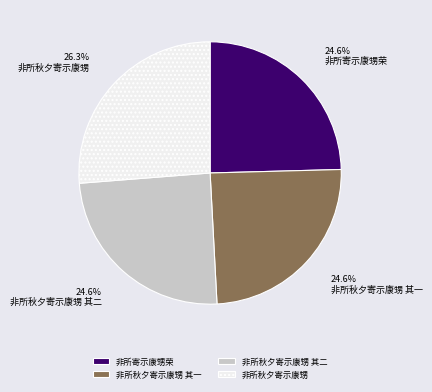

What is the total percentage of 非所寄示康甥荣 and 非所秋夕寄示康甥?

50.8%